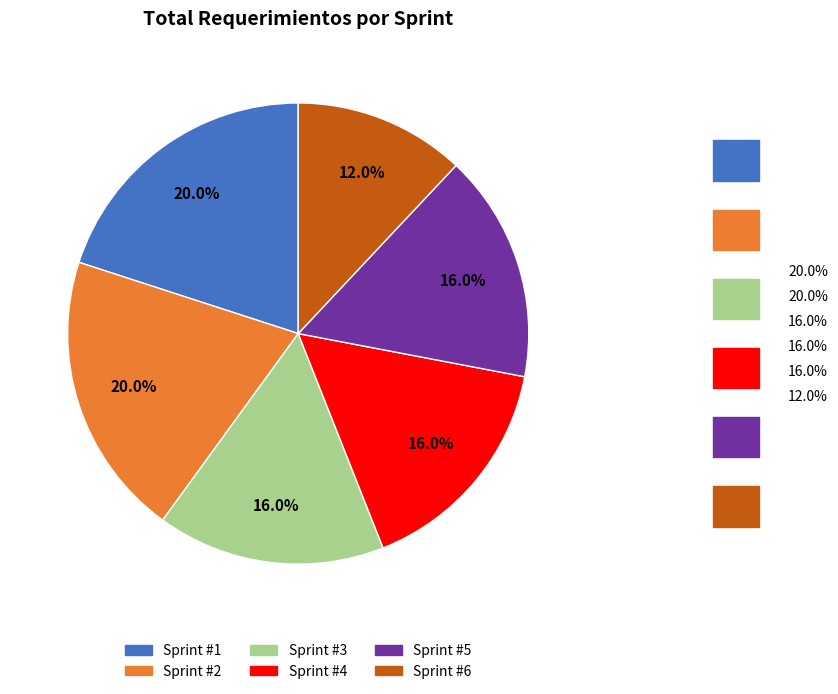

Does Sprint #6 account for over 50% of the chart?

No